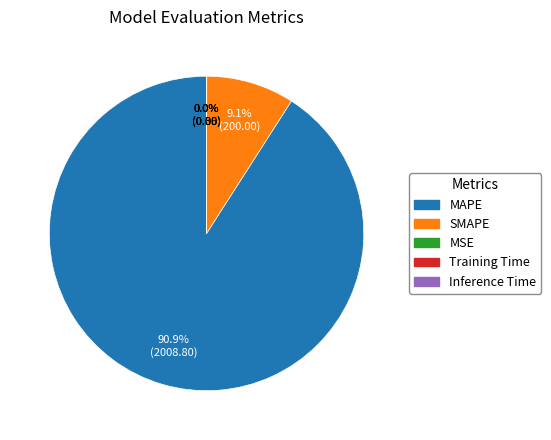

Does MAPE account for over 50% of the chart?

Yes